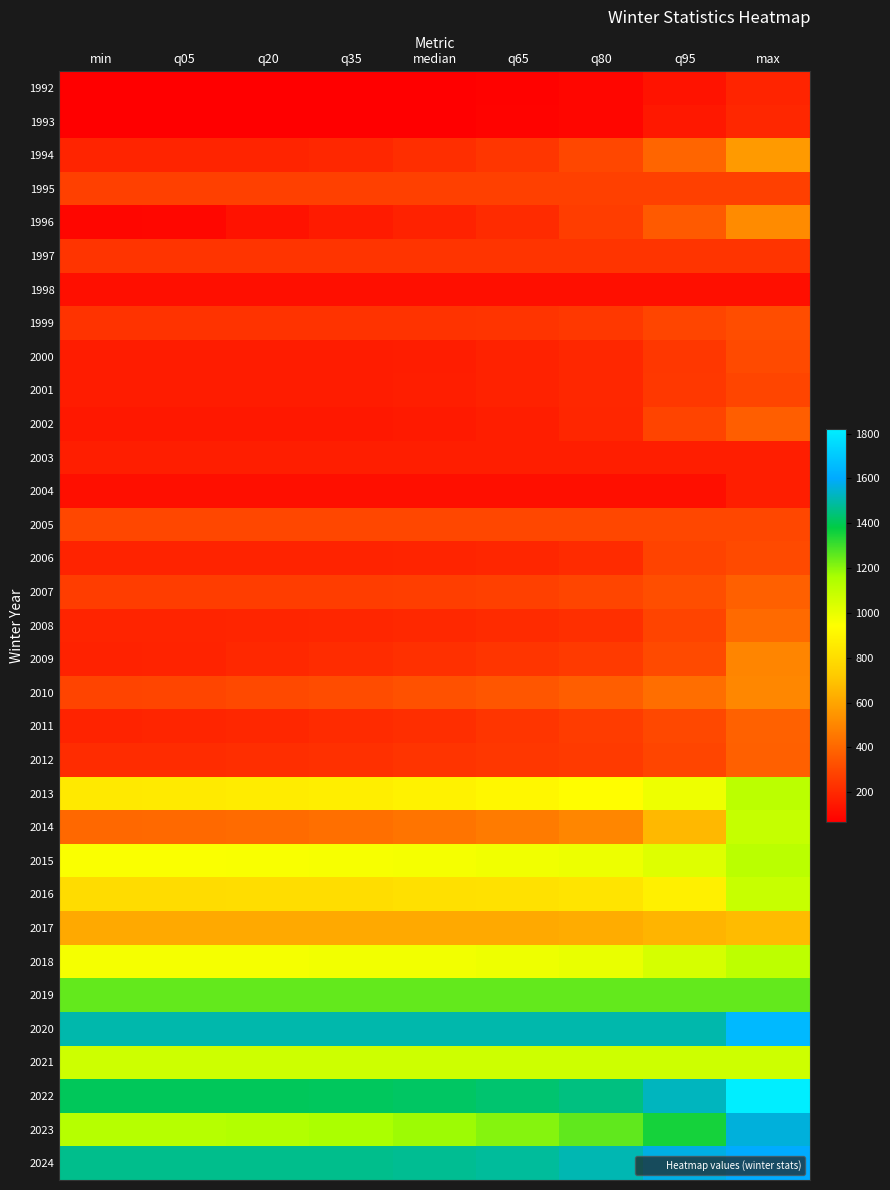

Reading right to left, transcribe all the data shown in this chart.

1992: max=185.0	q95=129.4	q80=87.6	q65=75.7	median=69.0	q35=69.0	q20=69.0	q05=69.0	min=69.0
1993: max=195.0	q95=147.2	q80=88.4	q65=77.0	median=66.0	q35=66.0	q20=66.0	q05=66.0	min=66.0
1994: max=565.0	q95=392.0	q80=297.0	q65=242.8	median=219.0	q35=193.0	q20=184.0	q05=184.0	min=184.0
1995: max=275.0	q95=275.0	q80=275.0	q65=275.0	median=275.0	q35=275.0	q20=275.0	q05=275.0	min=275.0
1996: max=518.0	q95=358.0	q80=266.0	q65=207.7	median=178.5	q35=156.3	q20=127.0	q05=92.0	min=89.0
1997: max=234.0	q95=234.0	q80=234.0	q65=234.0	median=234.0	q35=234.0	q20=234.0	q05=234.0	min=234.0
1998: max=119.0	q95=119.0	q80=119.0	q65=119.0	median=119.0	q35=119.0	q20=119.0	q05=119.0	min=119.0
1999: max=318.0	q95=290.3	q80=250.2	q65=235.4	median=232.0	q35=232.0	q20=232.0	q05=232.0	min=232.0
2000: max=307.0	q95=245.5	q80=193.4	q65=176.7	median=164.0	q35=160.0	q20=160.0	q05=160.0	min=160.0
2001: max=291.0	q95=247.6	q80=193.2	q65=176.4	median=166.5	q35=159.0	q20=159.0	q05=159.0	min=159.0
2002: max=374.0	q95=285.8	q80=189.4	q65=166.4	median=155.0	q35=145.0	q20=145.0	q05=145.0	min=145.0
2003: max=168.0	q95=168.0	q80=168.0	q65=168.0	median=168.0	q35=168.0	q20=168.0	q05=168.0	min=168.0
2004: max=168.0	q95=118.0	q80=118.0	q65=118.0	median=118.0	q35=118.0	q20=118.0	q05=118.0	min=118.0
2005: max=296.0	q95=296.0	q80=296.0	q65=296.0	median=296.0	q35=296.0	q20=296.0	q05=296.0	min=296.0
2006: max=309.0	q95=285.2	q80=207.8	q65=191.4	median=183.0	q35=182.0	q20=182.0	q05=182.0	min=182.0
2007: max=380.0	q95=320.4	q80=291.2	q65=276.7	median=268.5	q35=267.0	q20=267.0	q05=267.0	min=267.0
2008: max=410.0	q95=285.6	q80=223.2	q65=208.4	median=199.5	q35=192.0	q20=186.8	q05=185.0	min=185.0
2009: max=496.0	q95=308.1	q80=255.2	q65=239.4	median=225.0	q35=211.0	q20=196.6	q05=181.0	min=177.0
2010: max=504.0	q95=422.4	q80=373.0	q65=346.0	median=330.0	q35=314.0	q20=302.8	q05=291.0	min=288.0
2011: max=382.0	q95=301.0	q80=264.2	q65=239.4	median=217.5	q35=208.6	q20=196.0	q05=186.0	min=180.0
2012: max=379.0	q95=289.0	q80=256.4	q65=246.4	median=234.0	q35=224.6	q20=217.0	q05=213.0	min=213.0
2013: max=1117.0	q95=985.8	q80=933.2	q65=911.0	median=890.0	q35=872.6	q20=861.8	q05=854.0	min=853.0
2014: max=1092.0	q95=661.9	q80=499.4	q65=466.4	median=442.5	q35=426.0	q20=413.8	q05=406.0	min=404.0
2015: max=1118.0	q95=1028.0	q80=989.2	q65=977.4	median=969.5	q35=962.0	q20=957.8	q05=956.0	min=956.0
2016: max=1084.0	q95=880.3	q80=829.0	q65=818.0	median=811.0	q35=802.0	q20=795.8	q05=793.0	min=793.0
2017: max=669.0	q95=651.2	q80=623.0	q65=612.0	median=612.0	q35=612.0	q20=612.0	q05=612.0	min=612.0
2018: max=1114.0	q95=1050.0	q80=1000.0	q65=986.4	median=977.0	q35=974.3	q20=969.0	q05=969.0	min=969.0
2019: max=1254.0	q95=1254.0	q80=1254.0	q65=1254.0	median=1254.0	q35=1254.0	q20=1254.0	q05=1254.0	min=1254.0
2020: max=1650.0	q95=1504.0	q80=1504.0	q65=1504.0	median=1504.0	q35=1504.0	q20=1504.0	q05=1504.0	min=1504.0
2021: max=1073.0	q95=1073.0	q80=1073.0	q65=1073.0	median=1073.0	q35=1073.0	q20=1073.0	q05=1073.0	min=1073.0
2022: max=1820.0	q95=1524.0	q80=1452.0	q65=1430.0	median=1418.0	q35=1412.0	q20=1407.0	q05=1406.0	min=1406.0
2023: max=1559.0	q95=1354.0	q80=1256.0	q65=1207.0	median=1179.0	q35=1156.0	q20=1141.0	q05=1131.0	min=1129.0
2024: max=1606.0	q95=1567.0	q80=1511.0	q65=1483.0	median=1472.0	q35=1465.0	q20=1465.0	q05=1465.0	min=1465.0